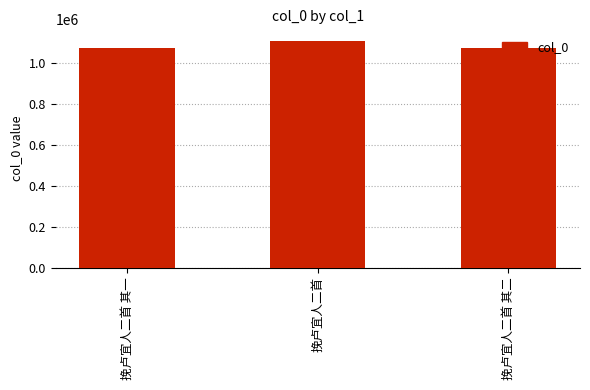

The value at 挽卢宜人二首 其二 is 1073183. True or false?

True